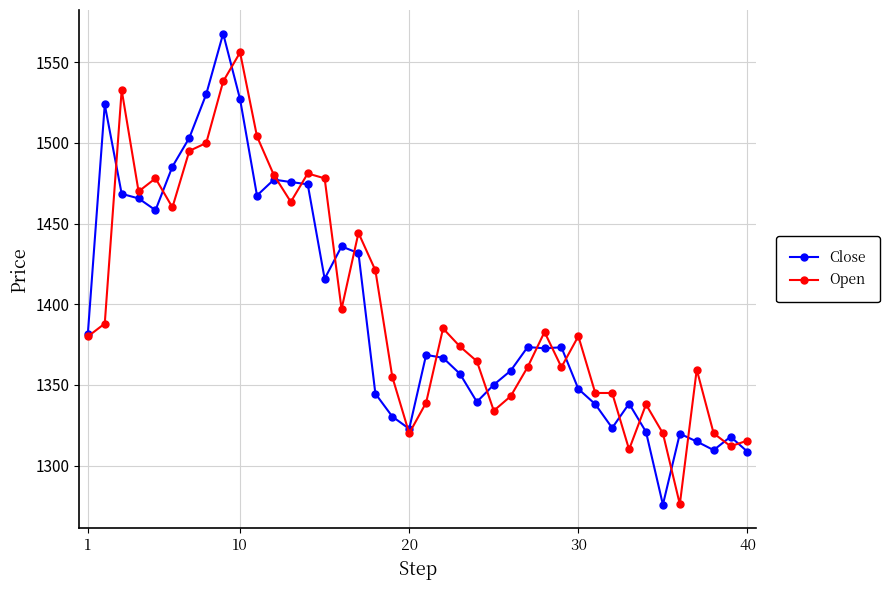

What is the sum of all Close values?

55861.3